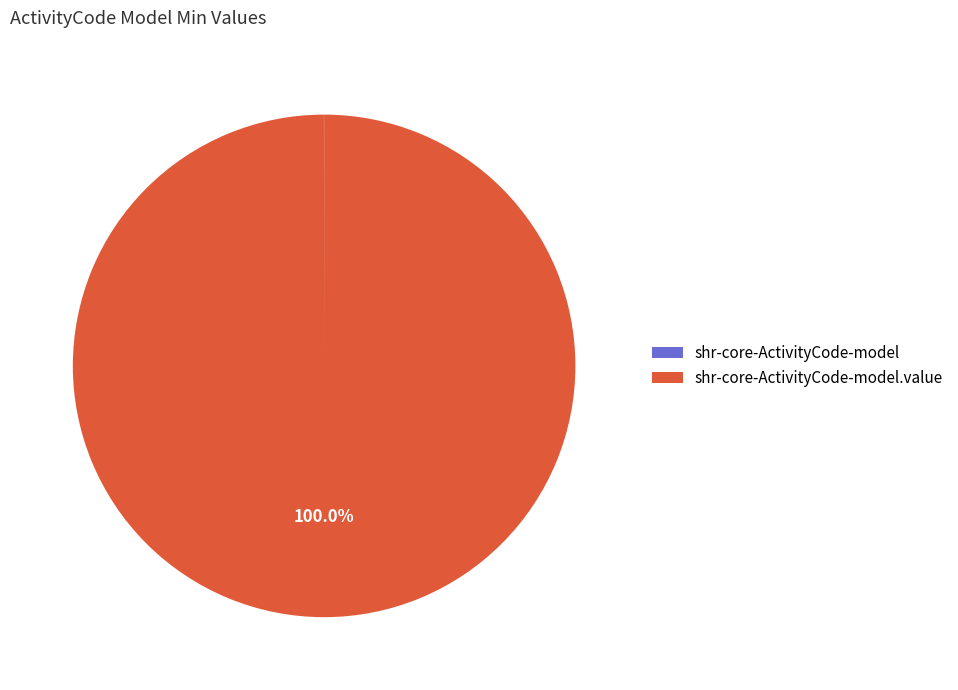

To the nearest percent, what portion does shr-core-ActivityCode-model.value represent?

100%